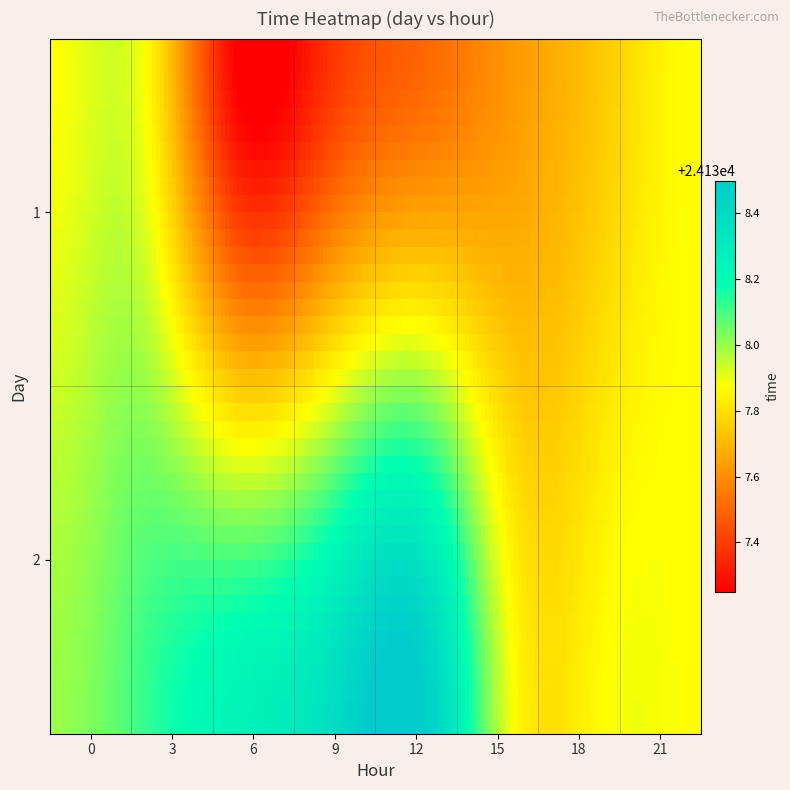

At which category is the sum across all series the highest?

1